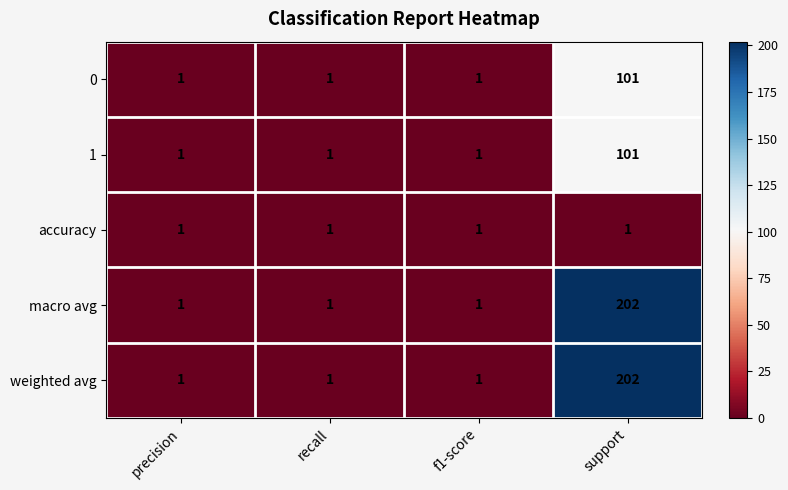

What is the spread (max minus min) of values at support?

201